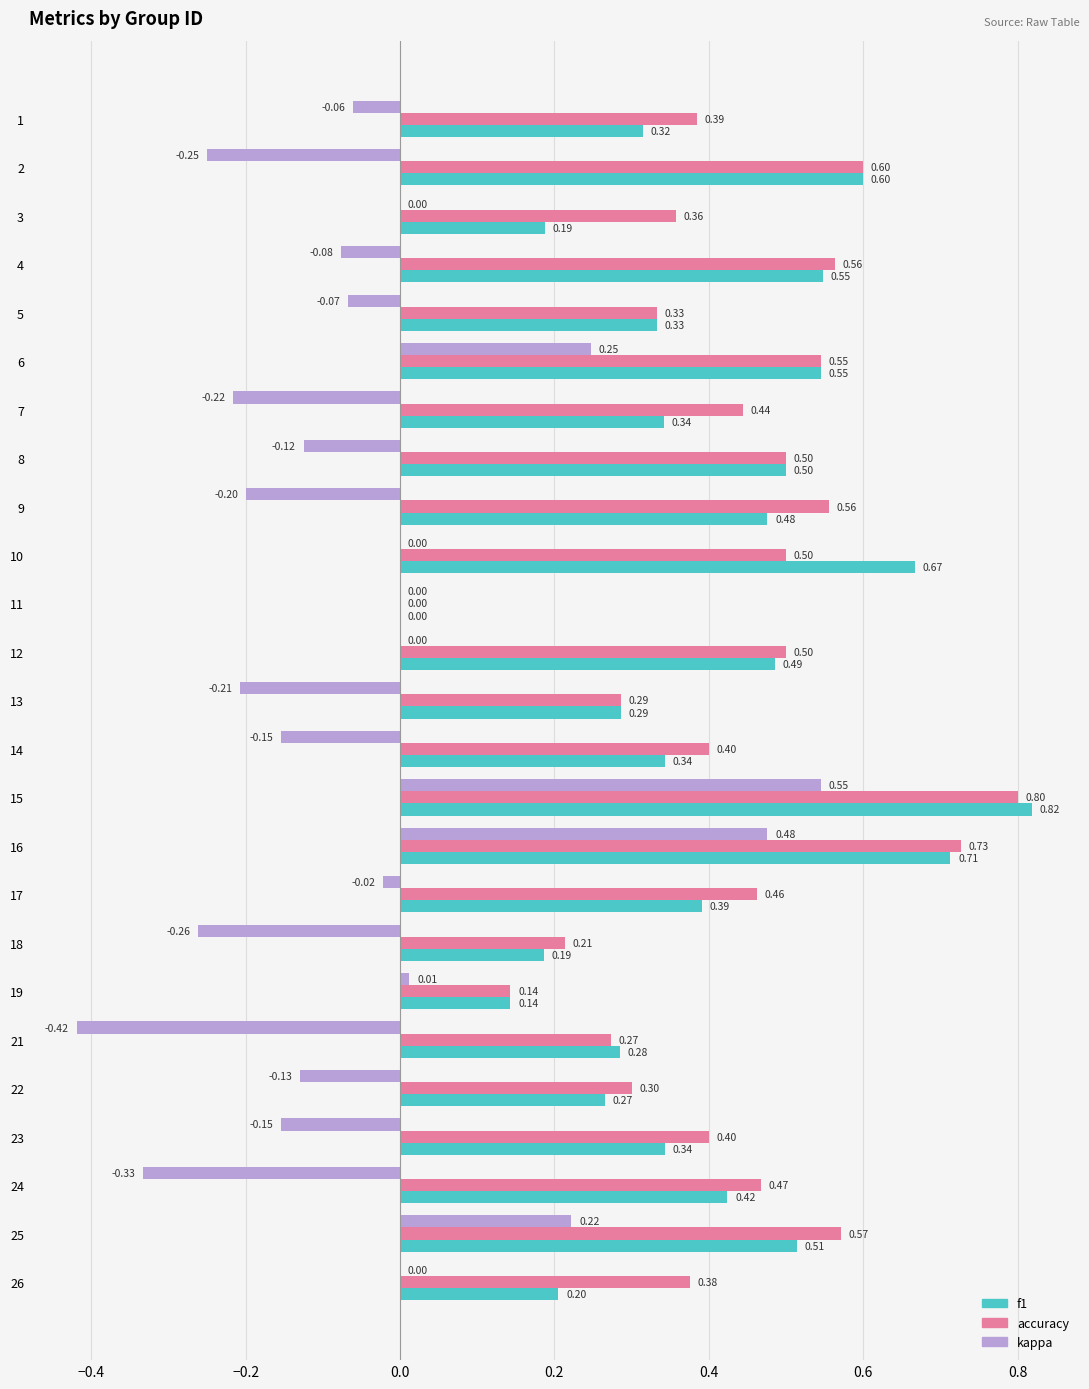

Between 13 and 26, which series saw the biggest shift?

kappa